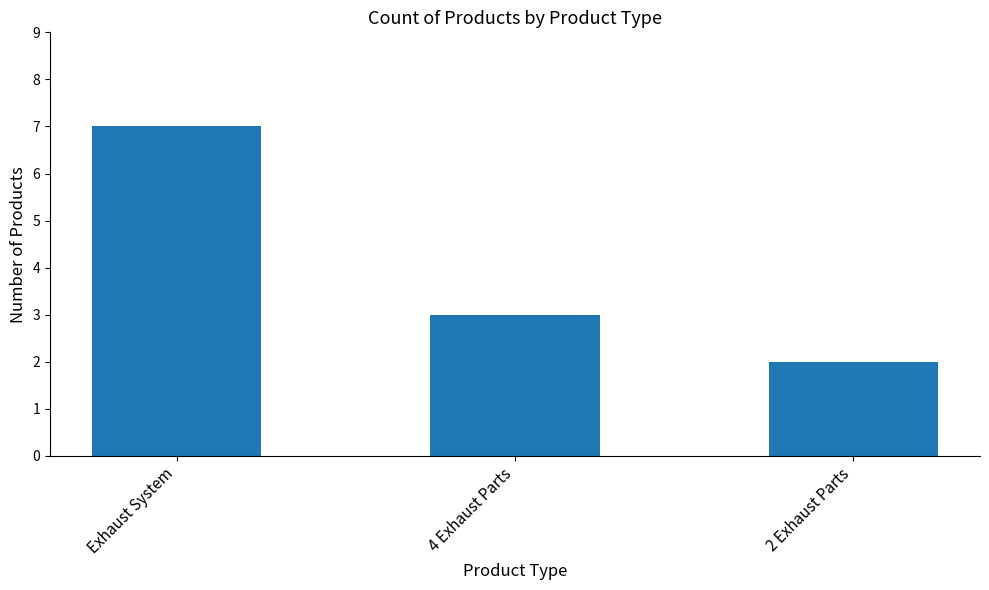

What value does the data have at Exhaust System?

7